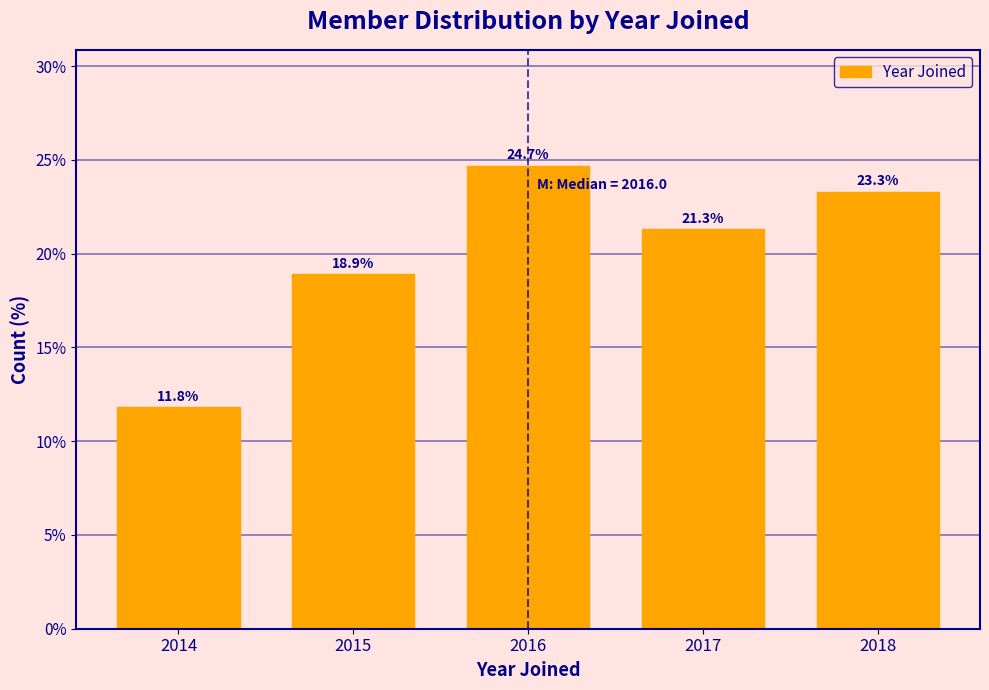

Reading right to left, list all the values displayed in this chart.

2018=23.3	2017=21.3	2016=24.7	2015=18.9	2014=11.8